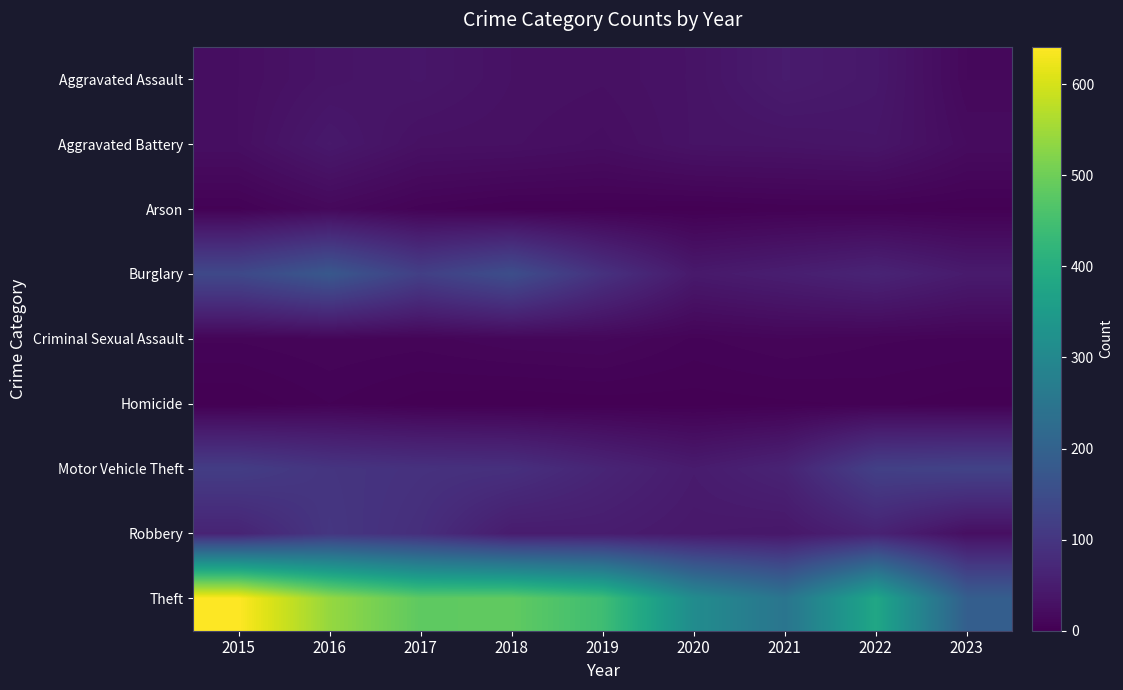

What is the spread (max minus min) of values at 2018?

485